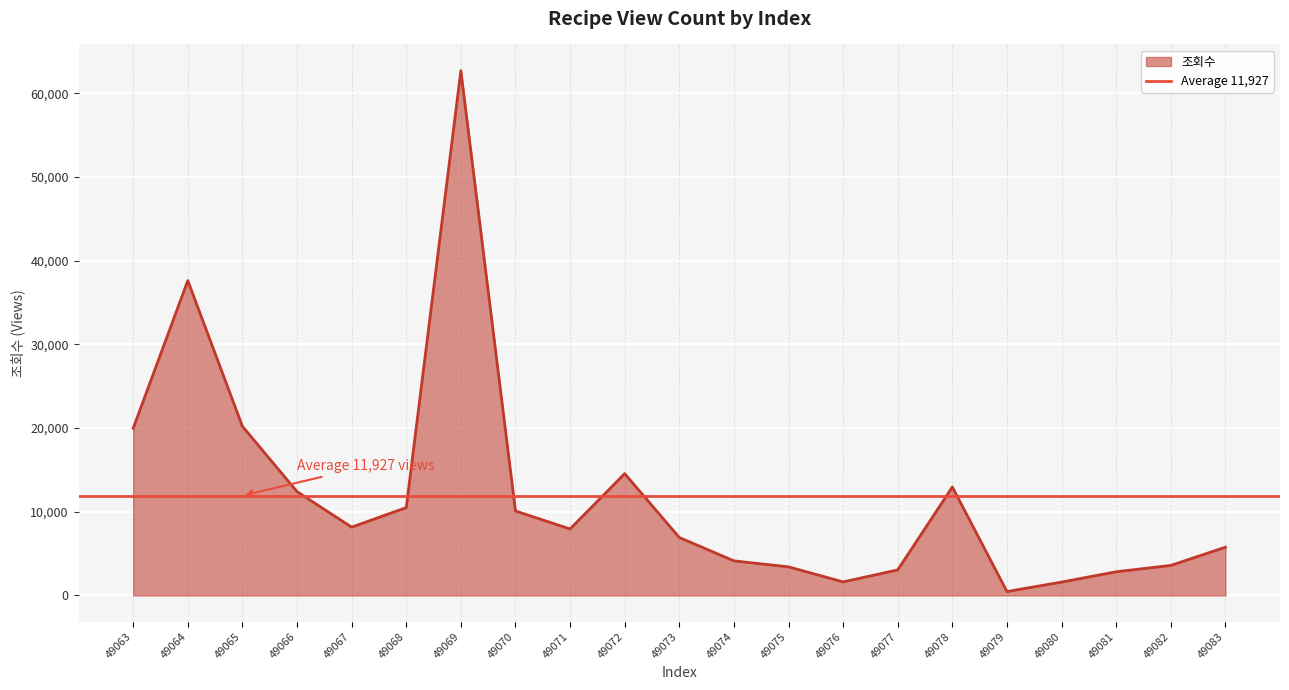

What is the greatest value displayed?

62703